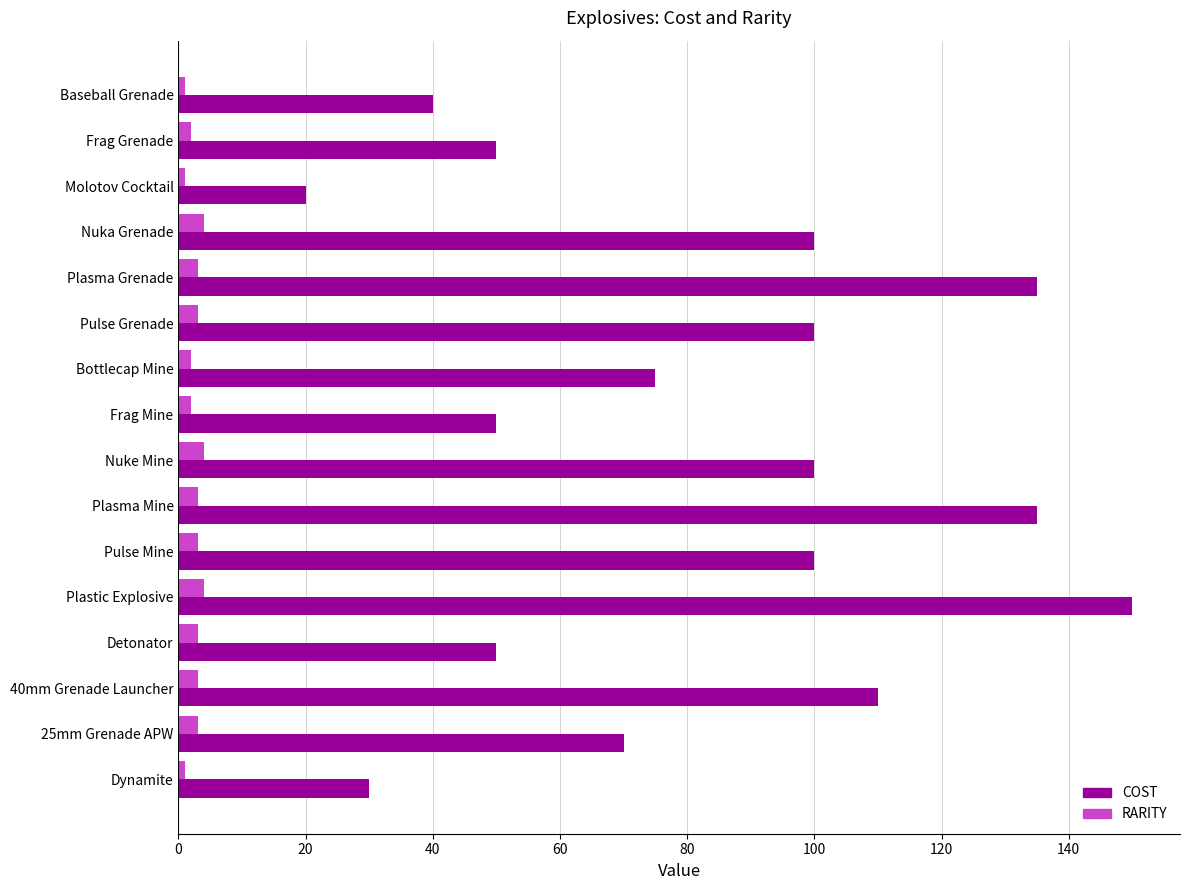

What is the difference between the maximum and minimum values in the RARITY series?

3